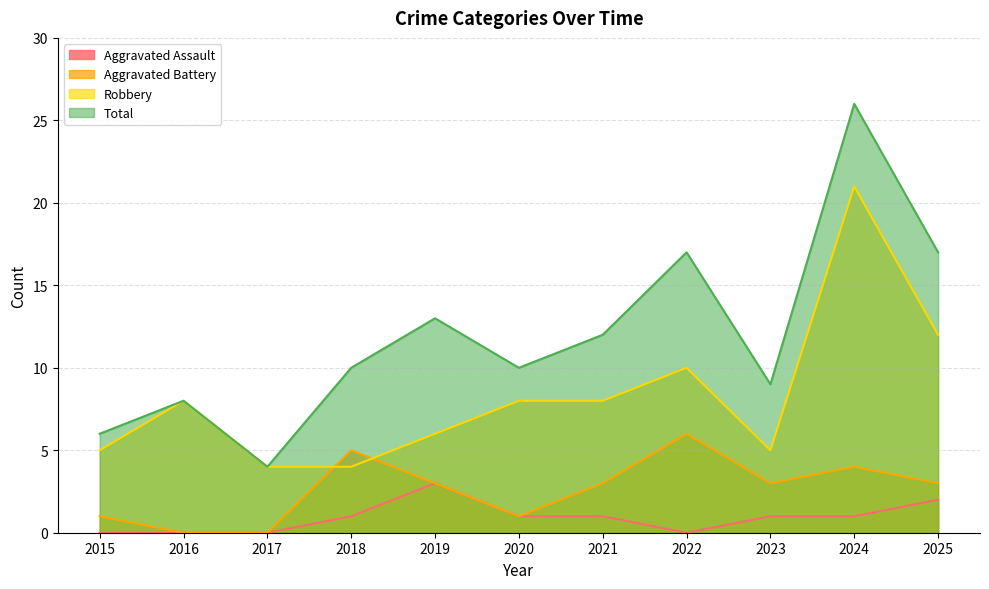

Which series has the largest range (max minus min)?

Total